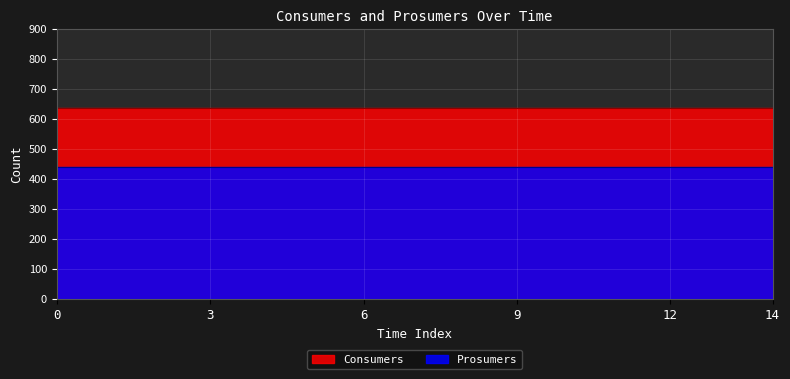

What is the value of the Prosumers point at the 6th from the left?

440